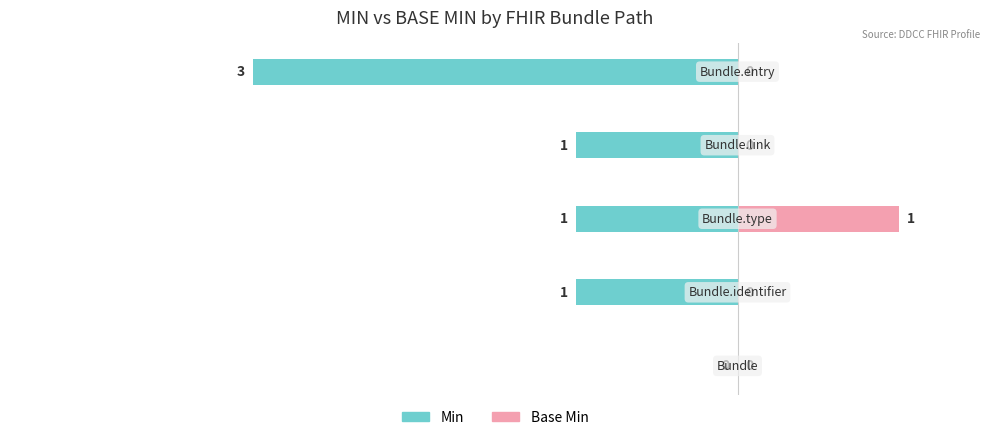

Is it true that Min equals -1 at 4?

False